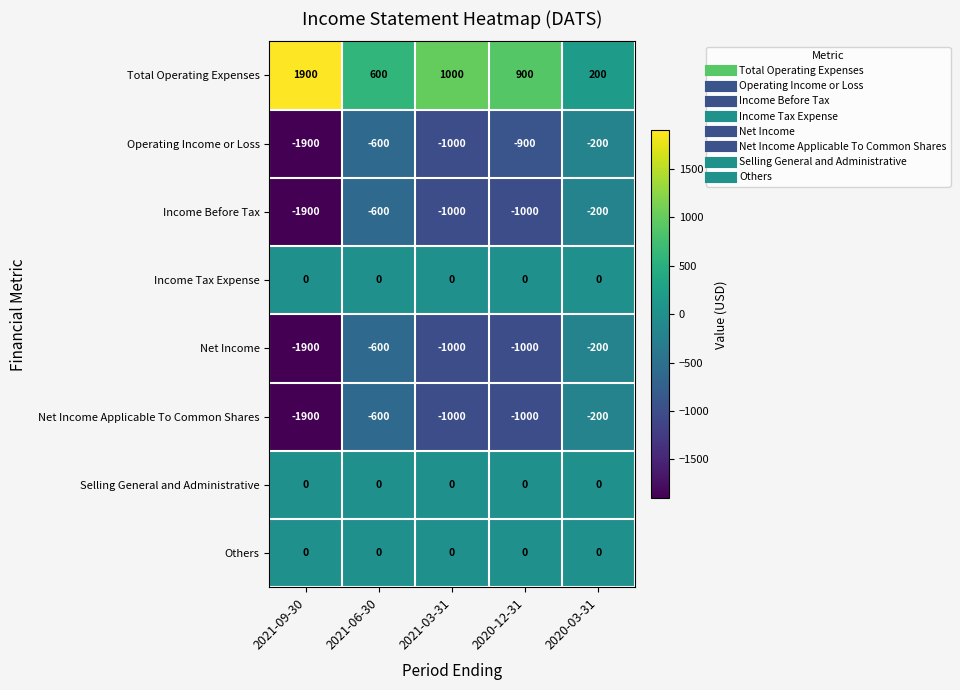

What is the difference between the highest and lowest values at 2021-06-30?

1200